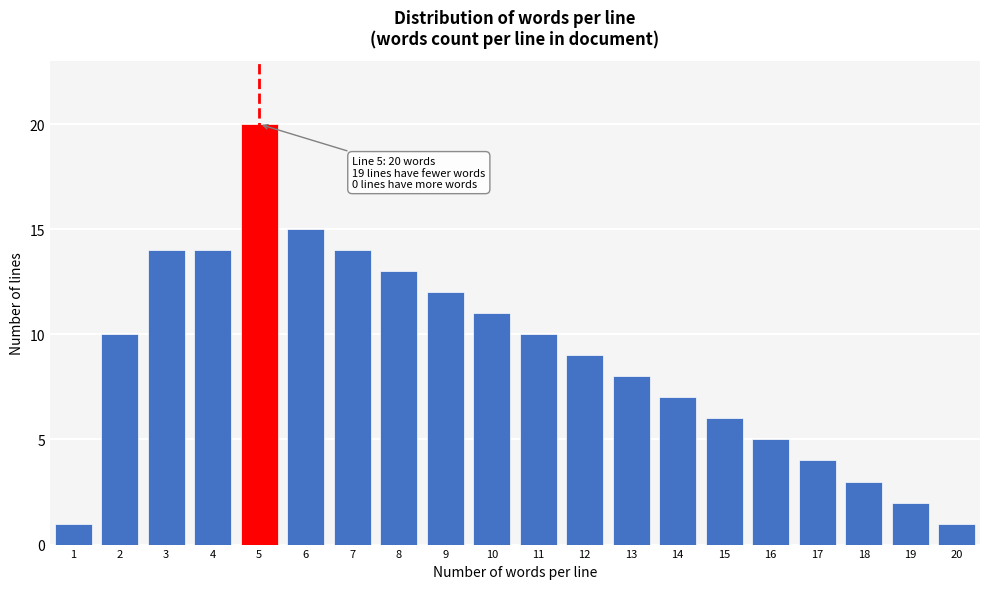

Reading left to right, extract all data points from this chart.

1=1	2=10	3=14	4=14	5=20	6=15	7=14	8=13	9=12	10=11	11=10	12=9	13=8	14=7	15=6	16=5	17=4	18=3	19=2	20=1